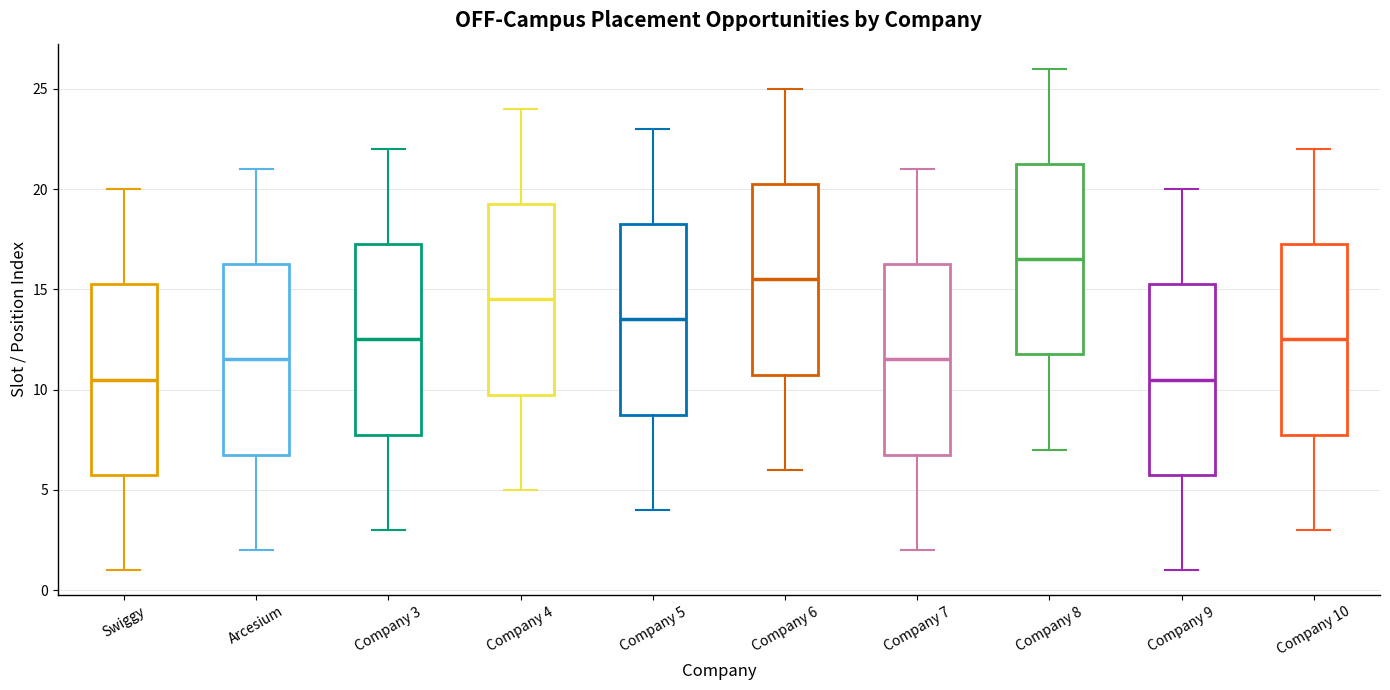

Reading left to right, read every box against the y-axis: the position of its median line, the range the box covers, and the ends of its whiskers. The values are not printed on the chart, so give them approximately, as read against the axis.

Swiggy: median 10.5, box 6.0 to 15.5, whiskers 1.0 to 20.0
Arcesium: median 11.5, box 7.0 to 16.5, whiskers 2.0 to 21.0
Company 3: median 12.5, box 8.0 to 17.5, whiskers 3.0 to 22.0
Company 4: median 14.5, box 10.0 to 19.5, whiskers 5.0 to 24.0
Company 5: median 13.5, box 9.0 to 18.5, whiskers 4.0 to 23.0
Company 6: median 15.5, box 11.0 to 20.5, whiskers 6.0 to 25.0
Company 7: median 11.5, box 7.0 to 16.5, whiskers 2.0 to 21.0
Company 8: median 16.5, box 12.0 to 21.5, whiskers 7.0 to 26.0
Company 9: median 10.5, box 6.0 to 15.5, whiskers 1.0 to 20.0
Company 10: median 12.5, box 8.0 to 17.5, whiskers 3.0 to 22.0